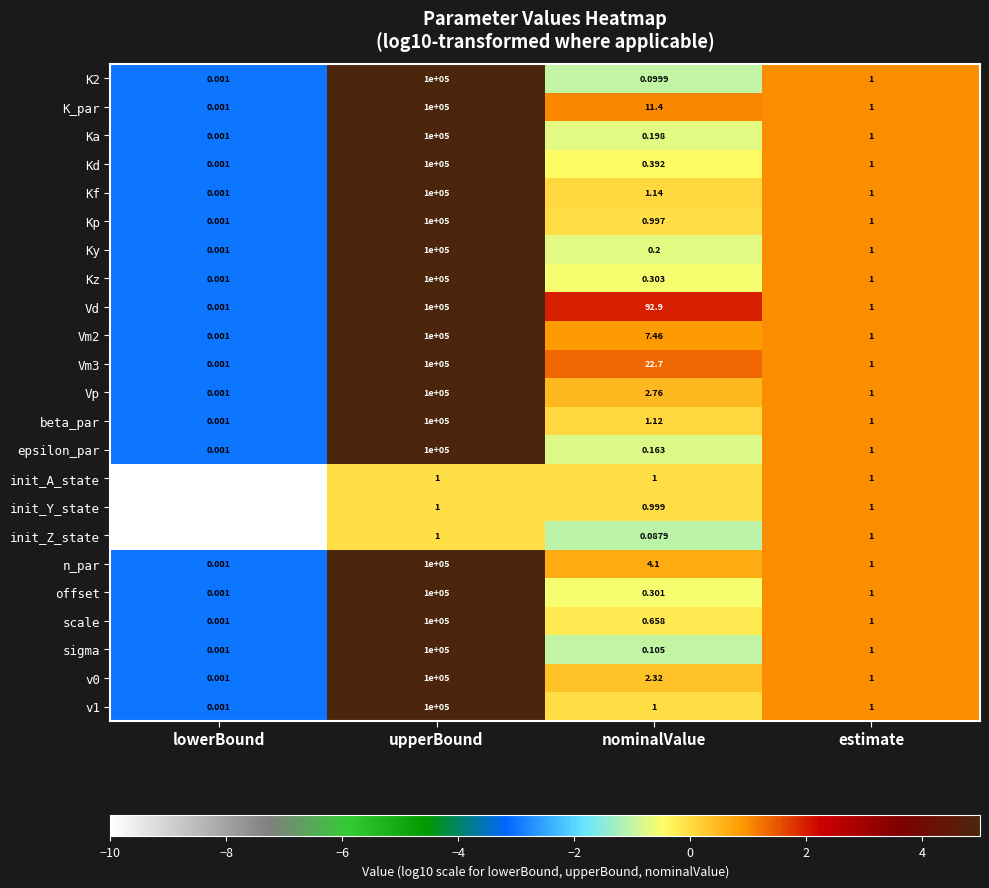

How many distinct data groups are displayed?

23